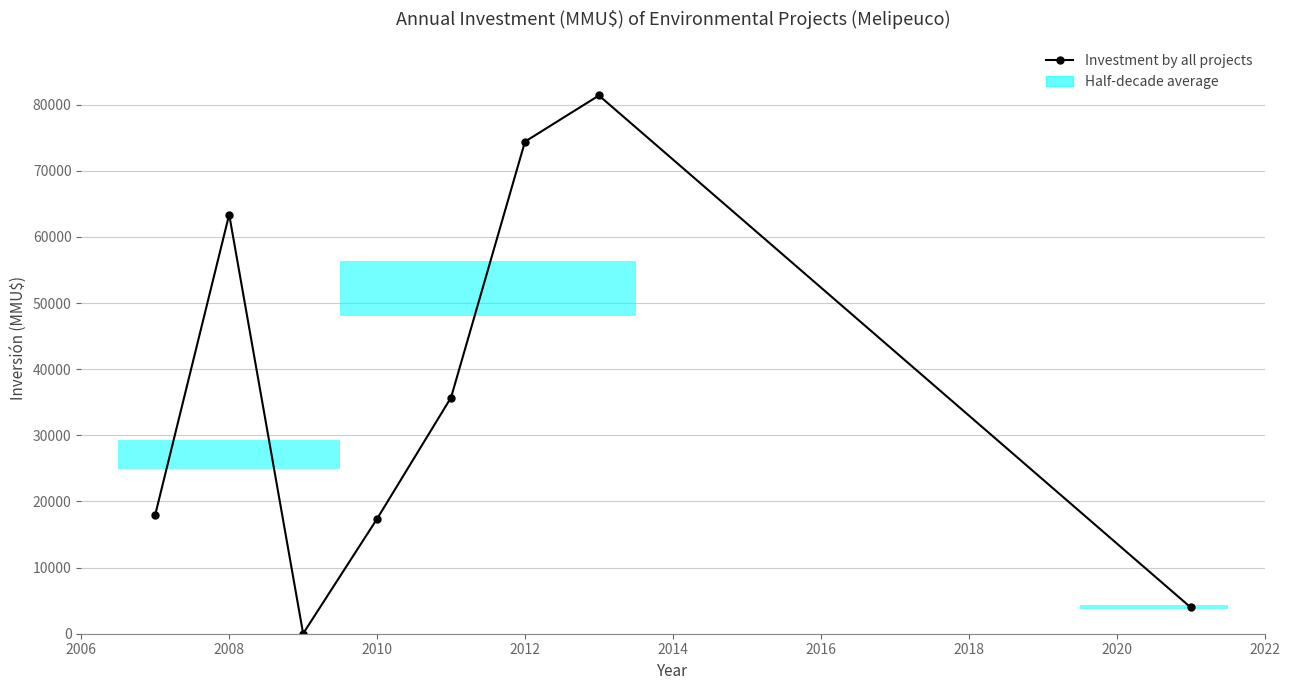

What is the value of the 4th point from the left?

17380